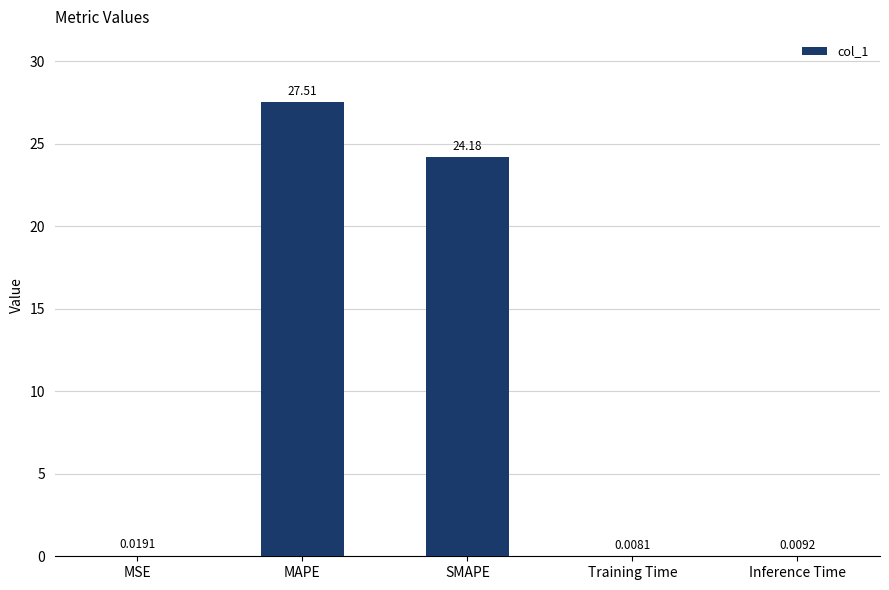

What is the change in value from SMAPE to Training Time?

-24.2